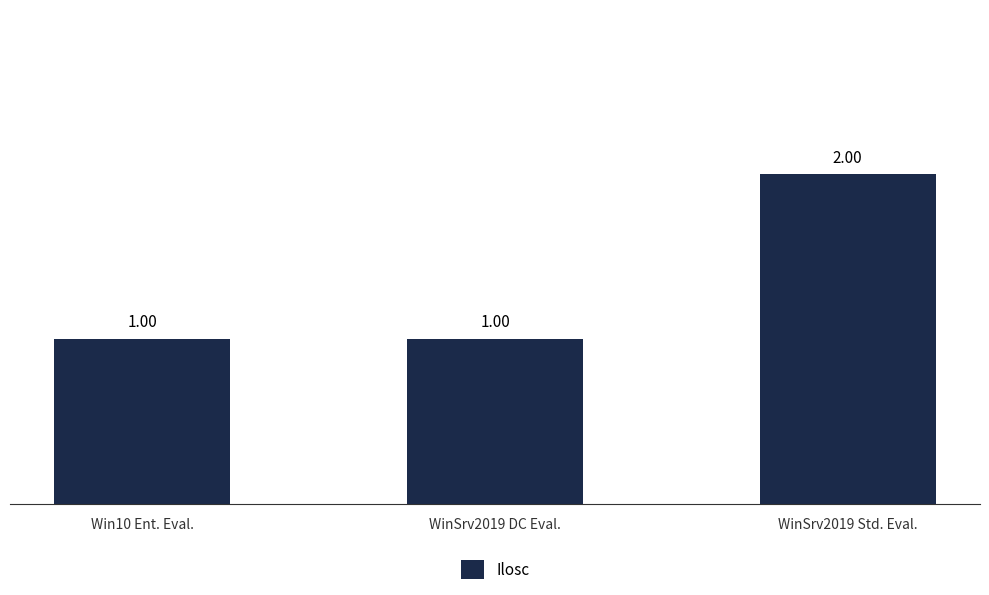

Which has a higher value, WinSrv2019 Std. Eval. or Win10 Ent. Eval.?

WinSrv2019 Std. Eval.